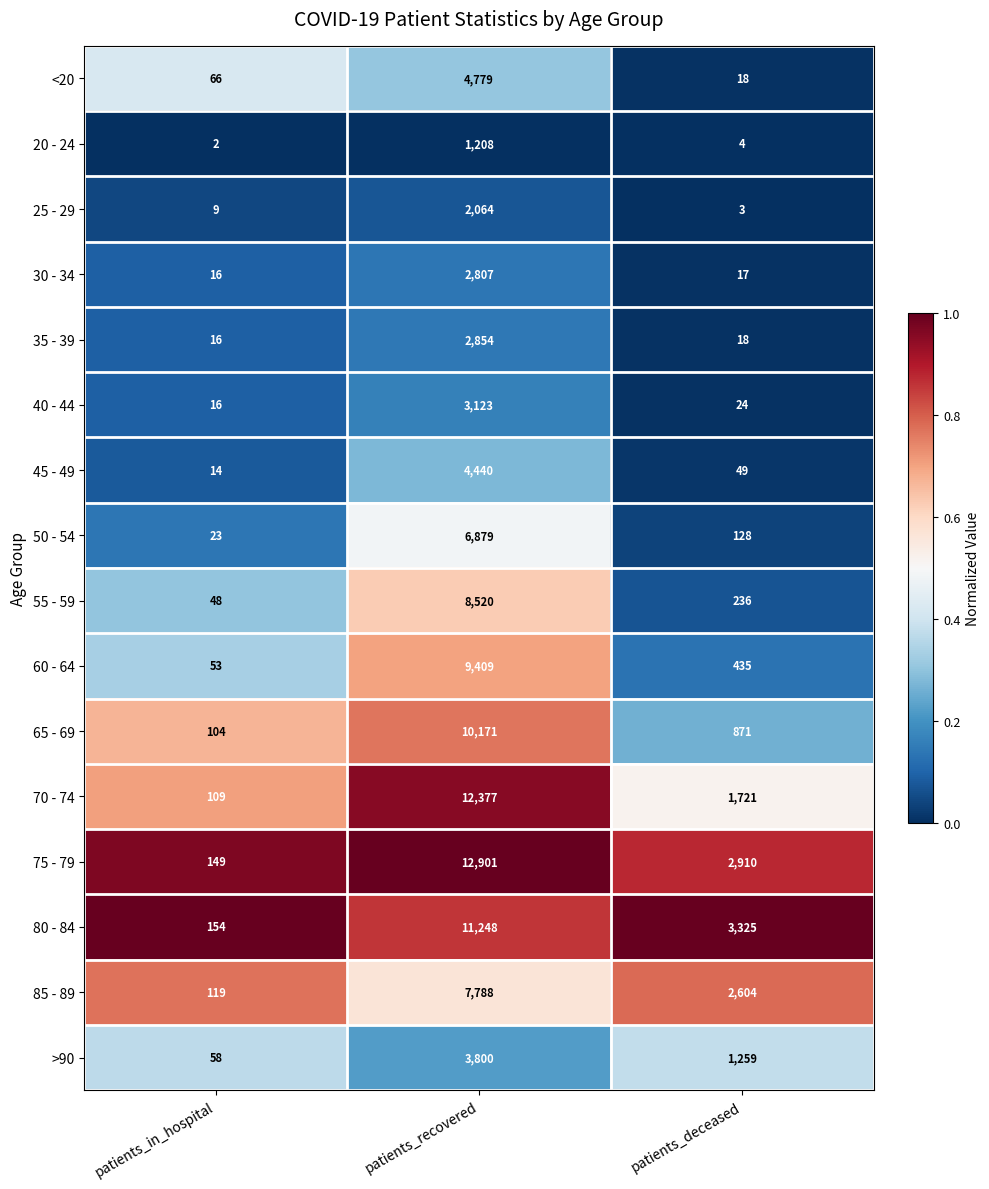

Which series has the largest total across all categories?

75 - 79